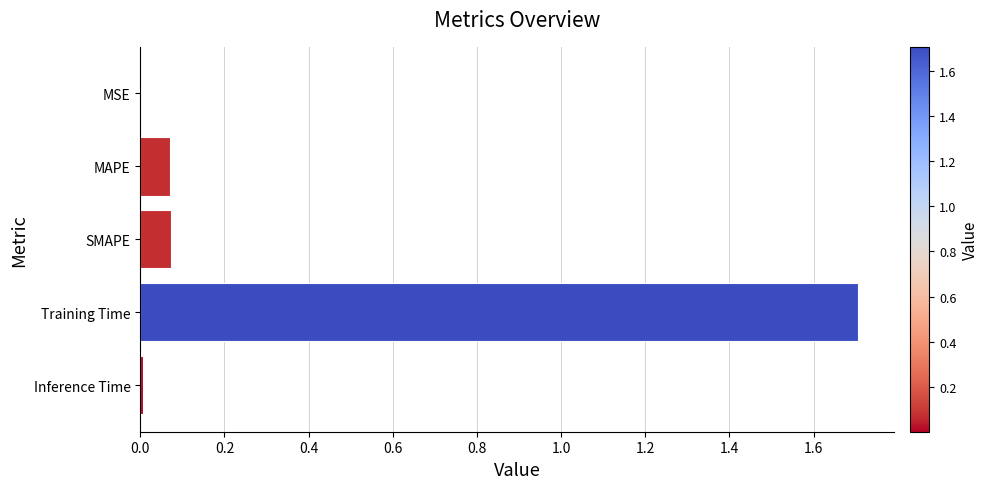

Are the bars horizontal?

Yes